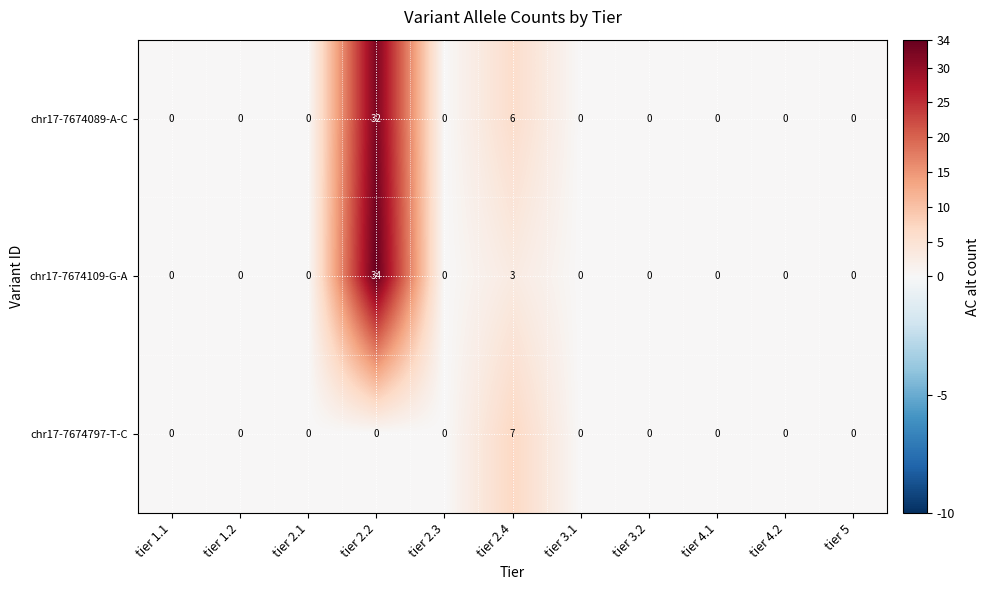

At which label is chr17-7674089-A-C closest to 16?

tier 2.4